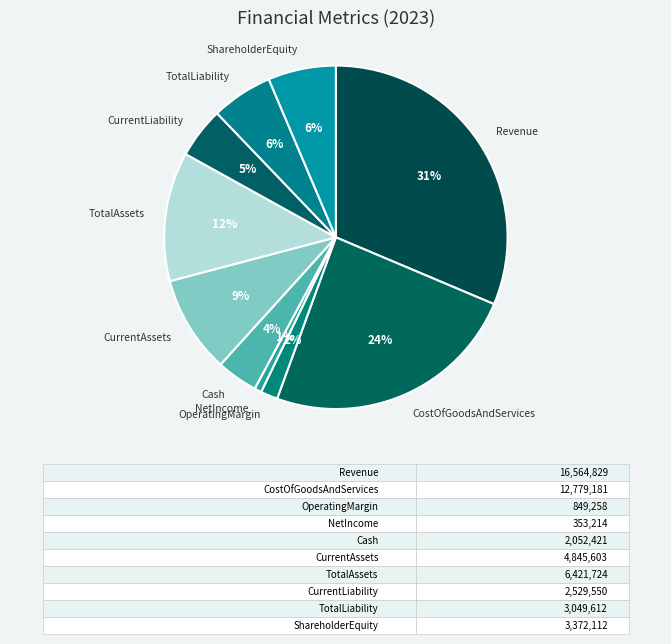

How many slices are in this pie chart?

10